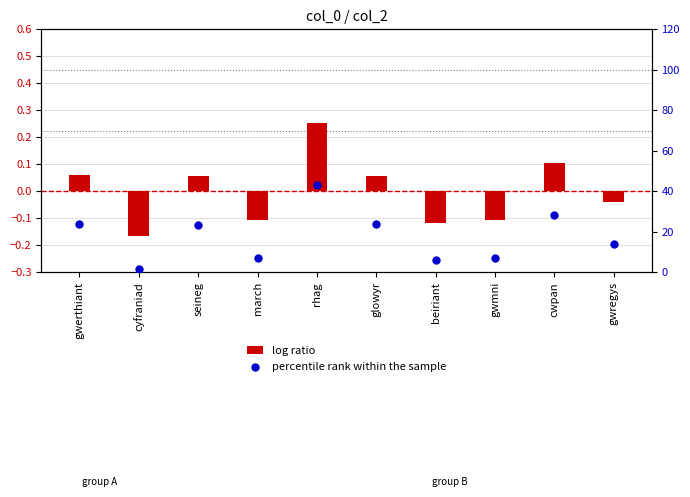

What is the total value across all series at rhag?

43.3